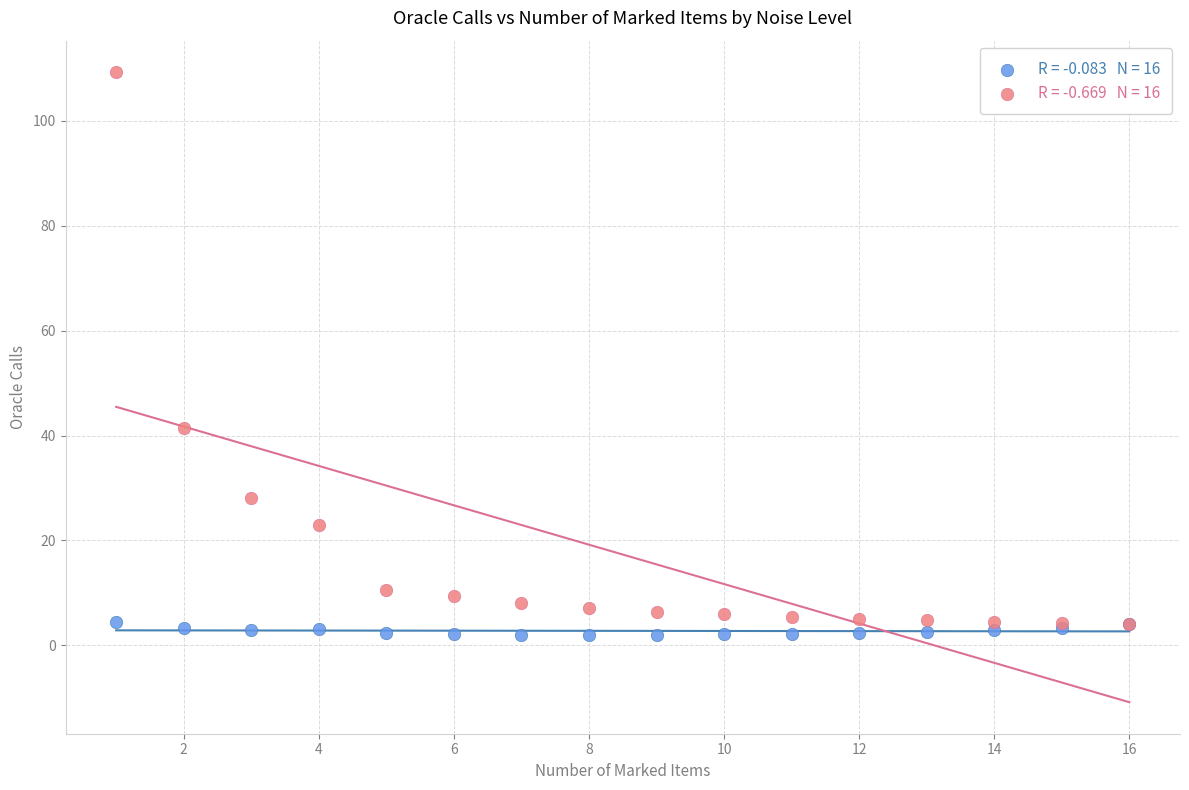

Across all series, what Y value is closest to 55?

41.4